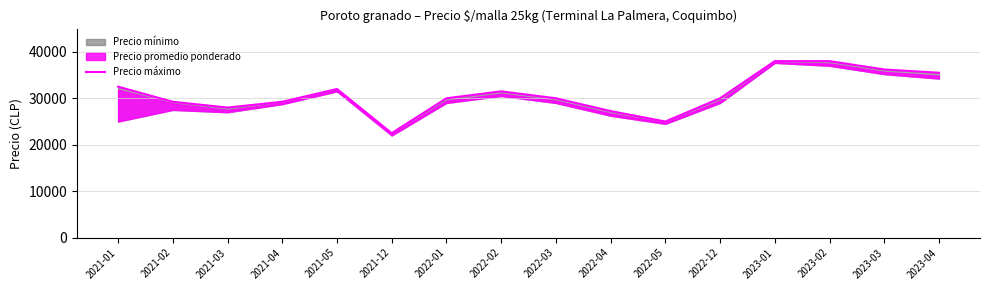

What is the greatest value displayed?

38000